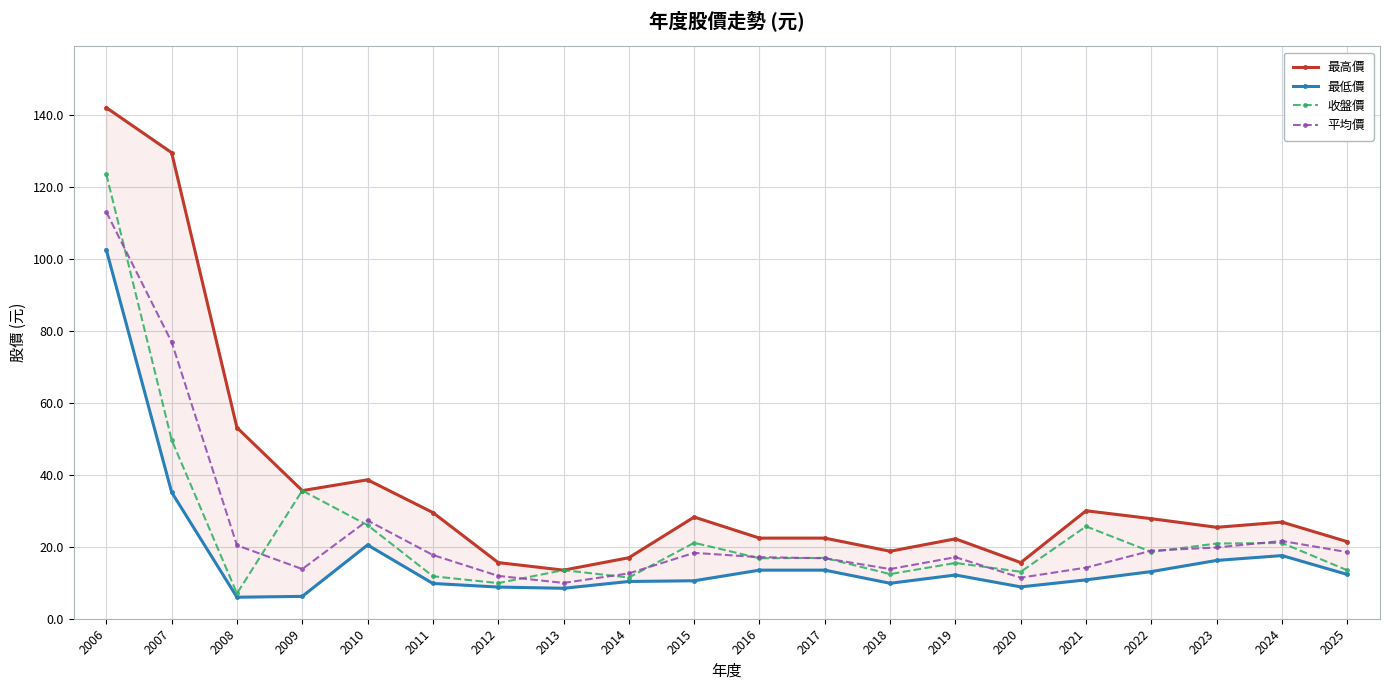

What is the difference between the maximum and minimum values in the 收盤價 series?

116.5